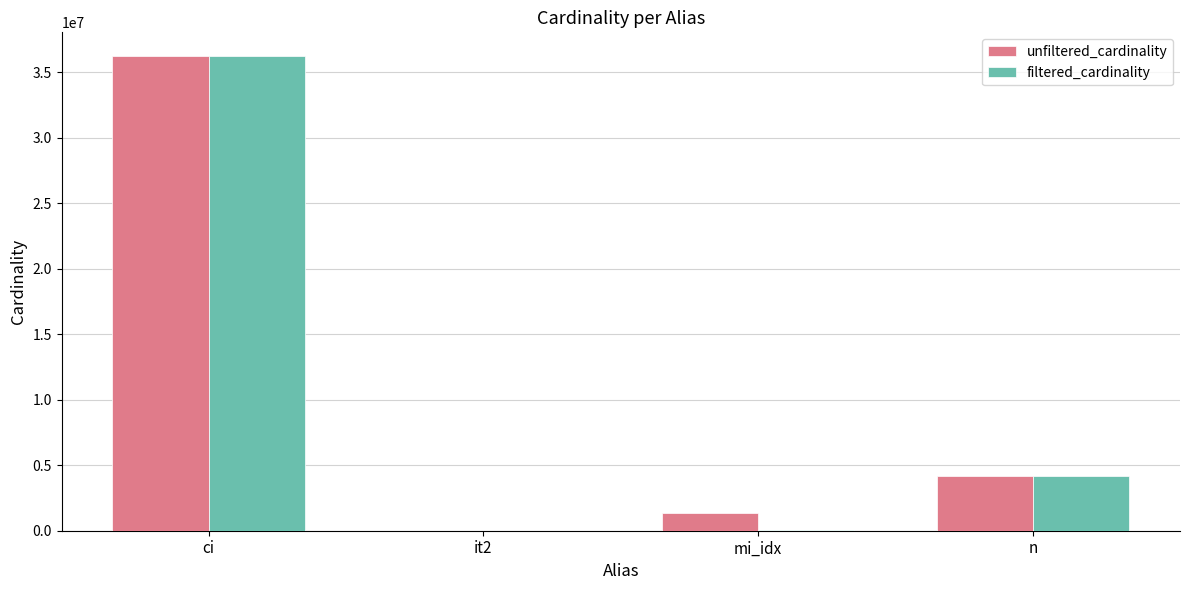

At which label is unfiltered_cardinality closest to 18122228?

n